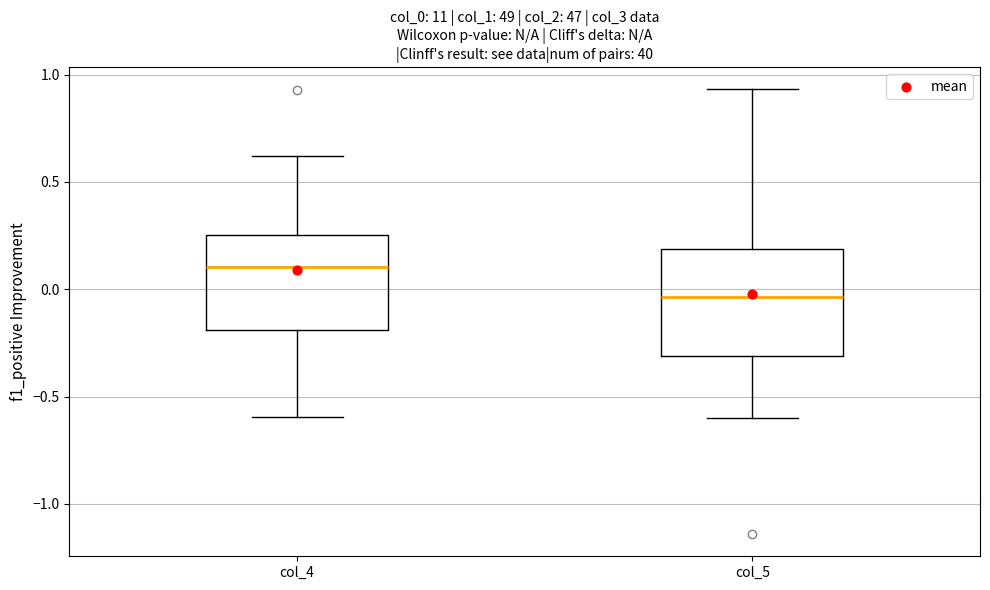

Which box's median line is the highest?

col_4